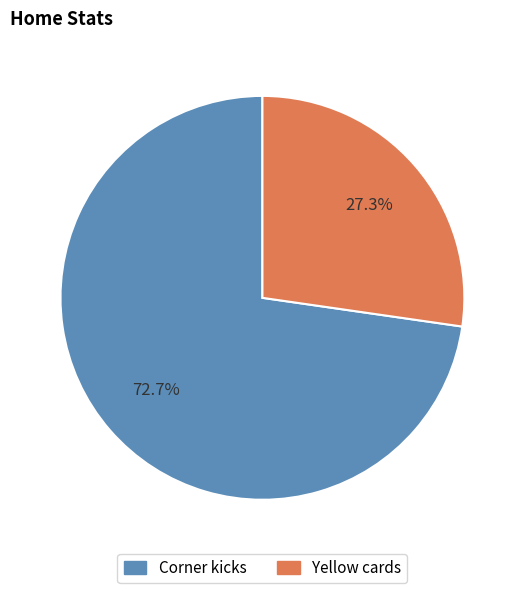

Is it true that Yellow cards is 27% of the pie?

True